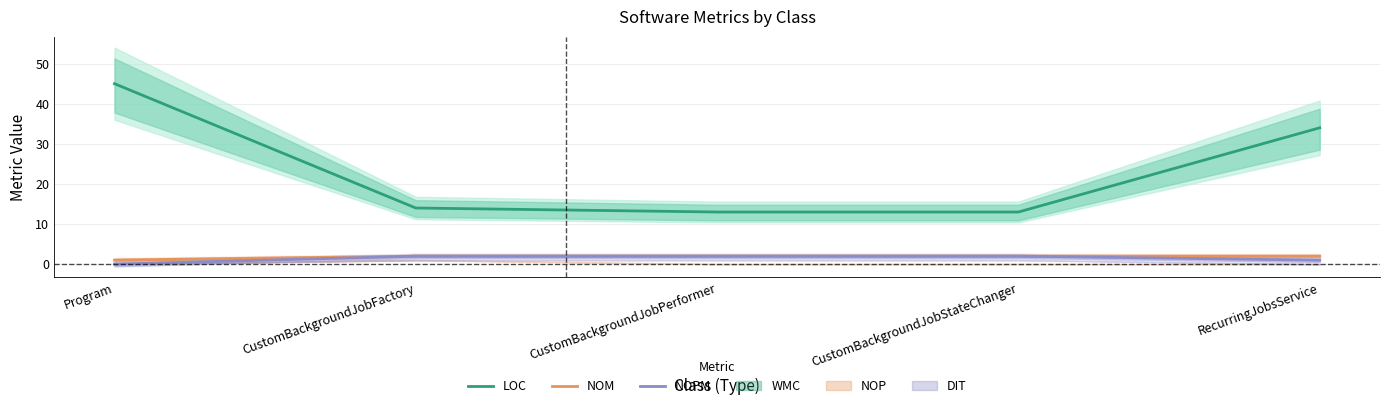

The value of NOPM at RecurringJobsService is 1. True or false?

False